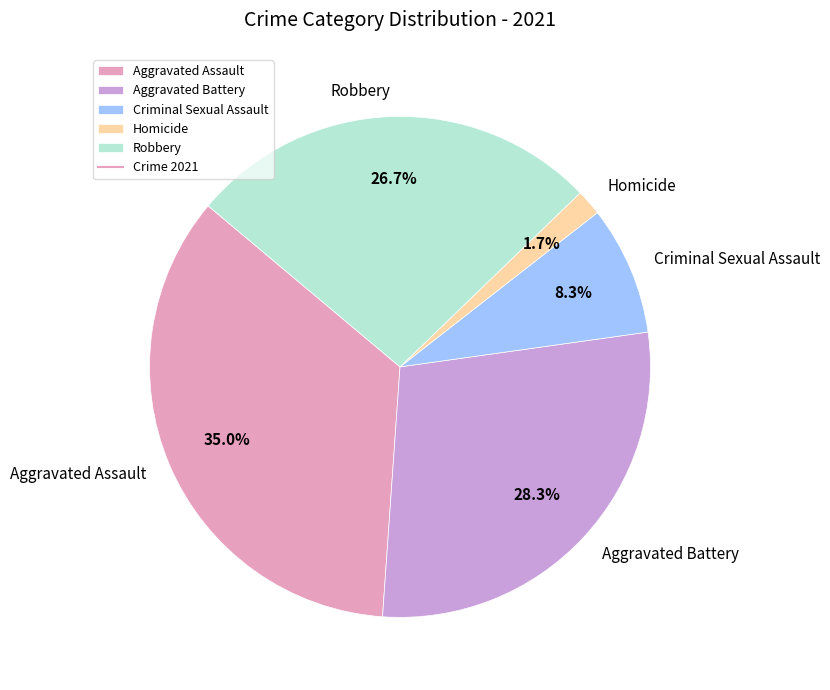

What is the smallest slice in the pie chart?

Homicide